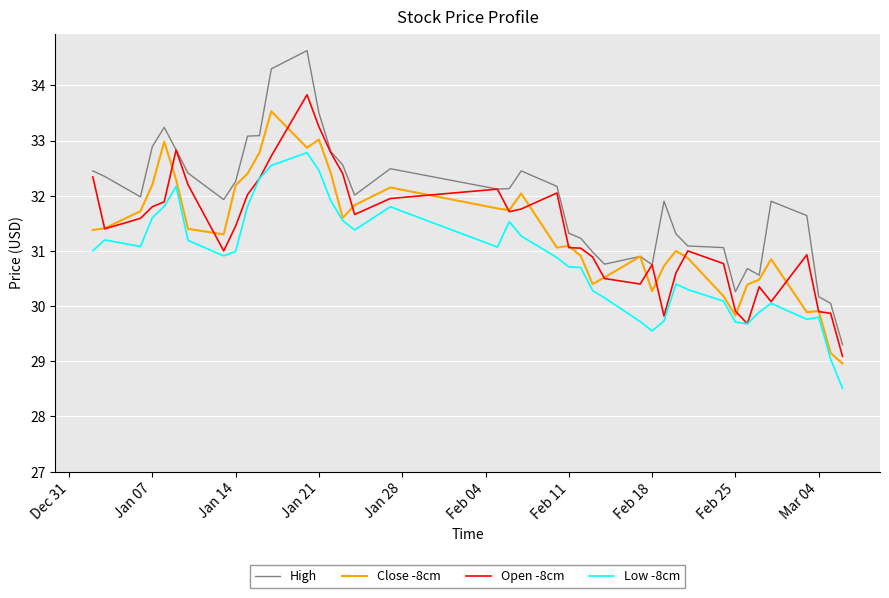

True or false: Open -8cm has more than 1 points higher than both neighbors.

True